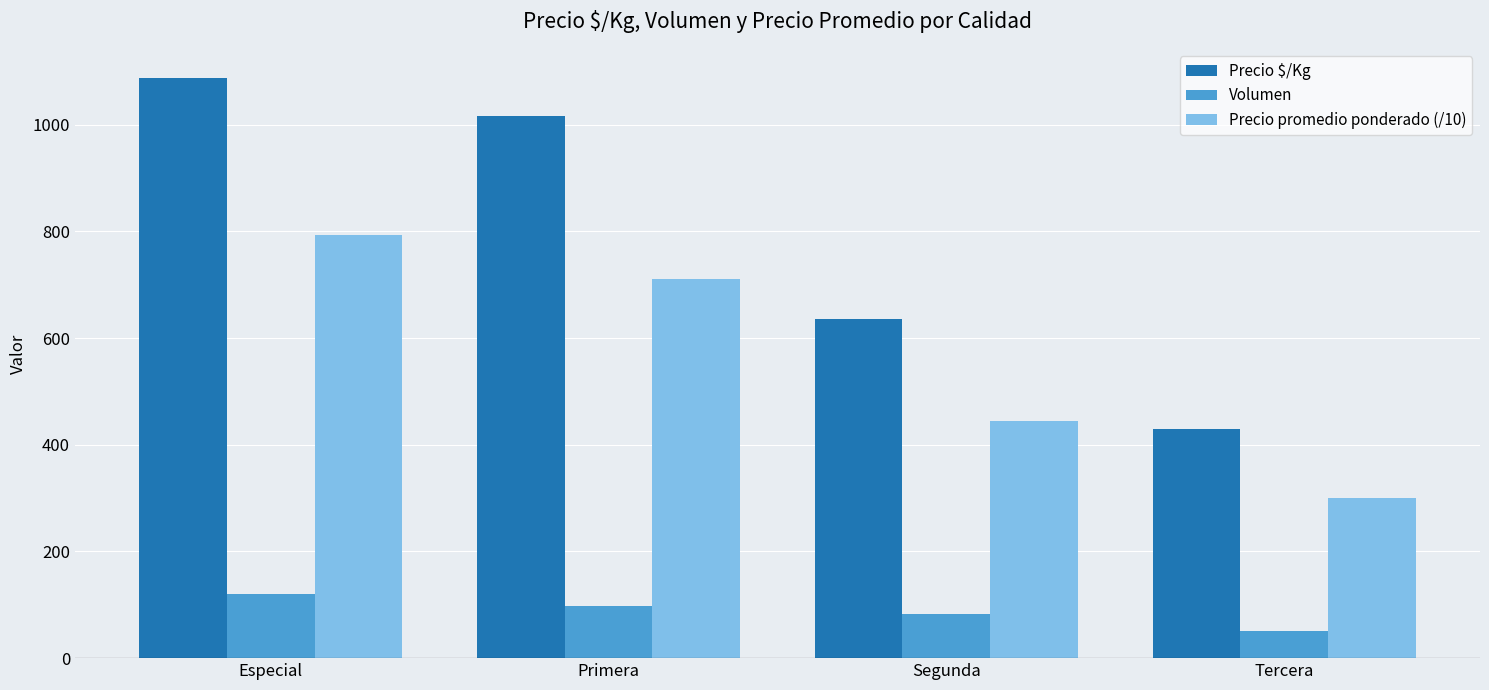

At how many categories does at least one series exceed 88?

4